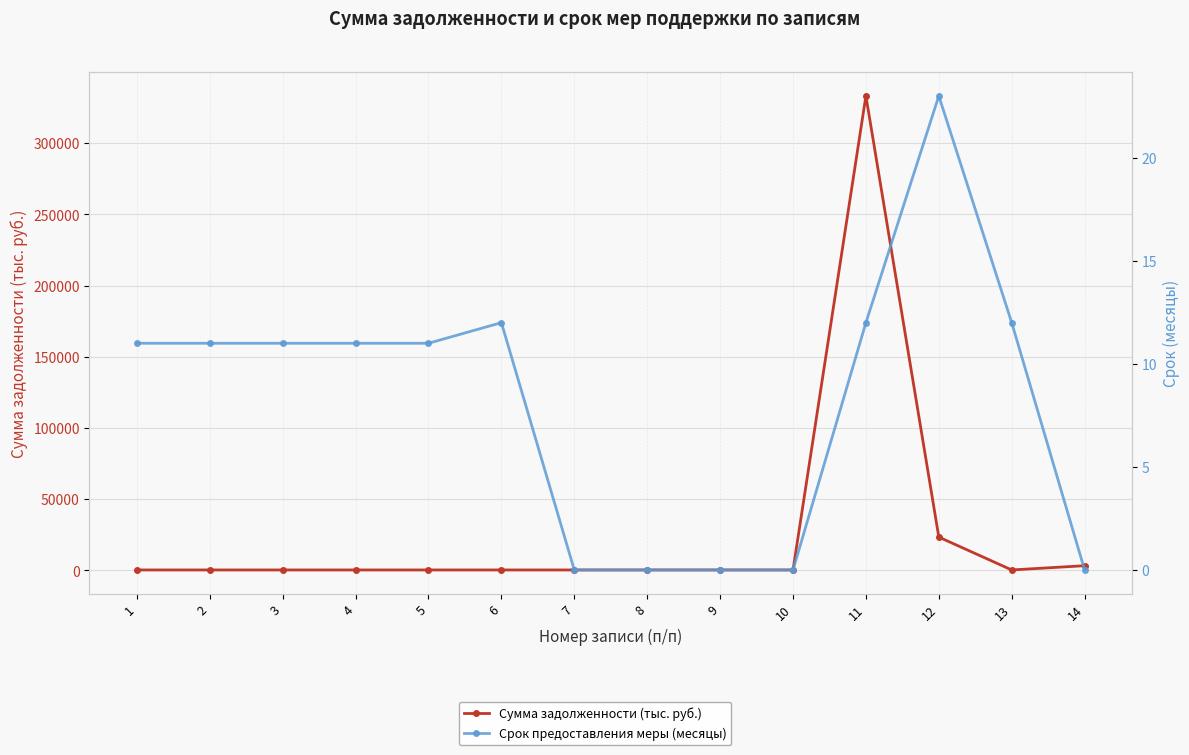

At which label does Срок предоставления меры (месяцы) reach its minimum?

7